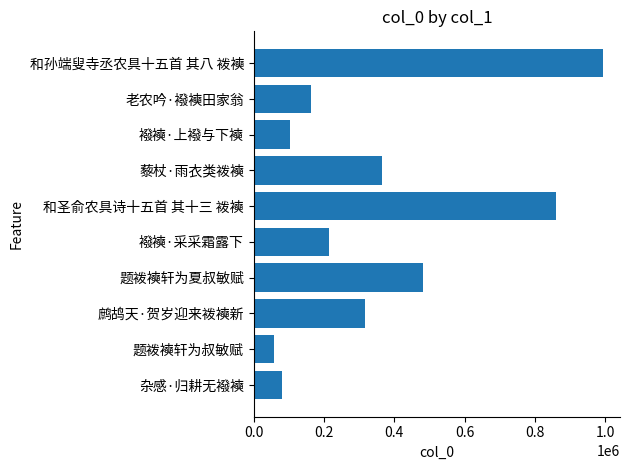

Which label corresponds to the largest value in the chart?

和孙端叟寺丞农具十五首 其八 袯襫